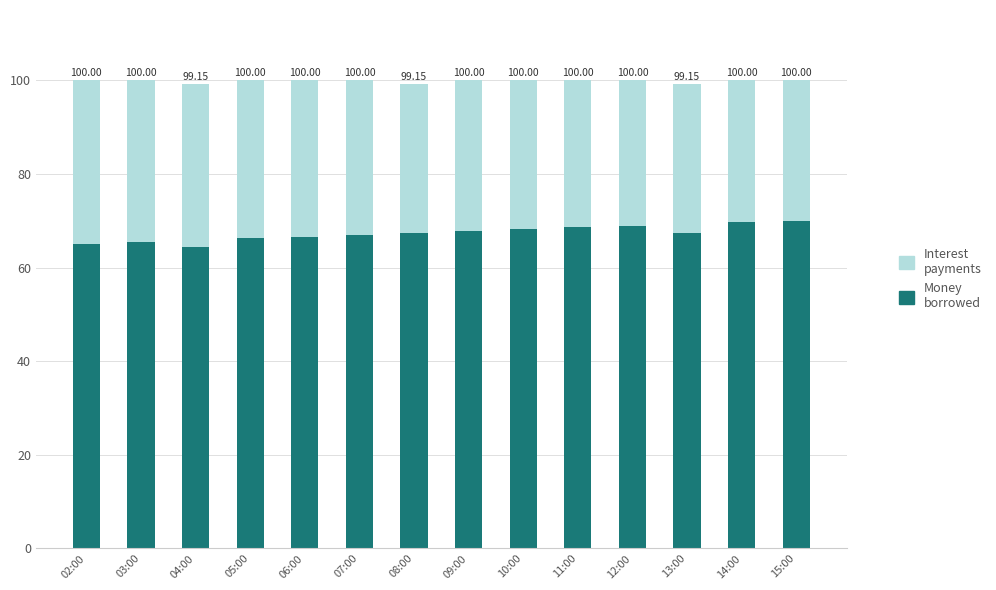

What is the average value of the Money borrowed series?

67.3